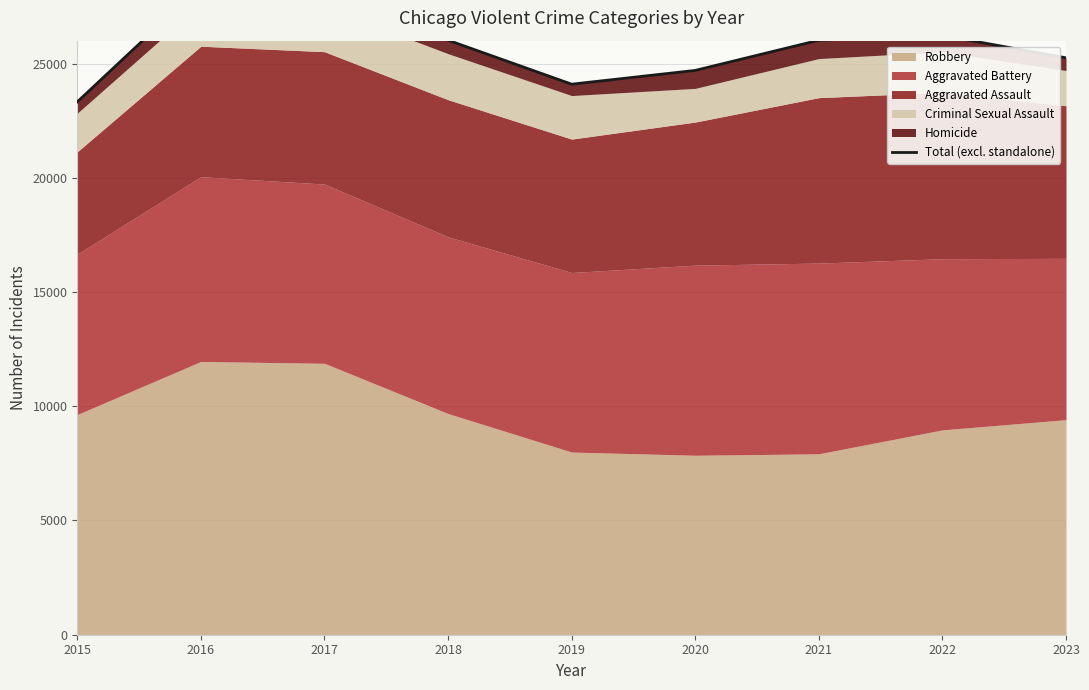

Between 2016 and 2017, which is larger?

2016